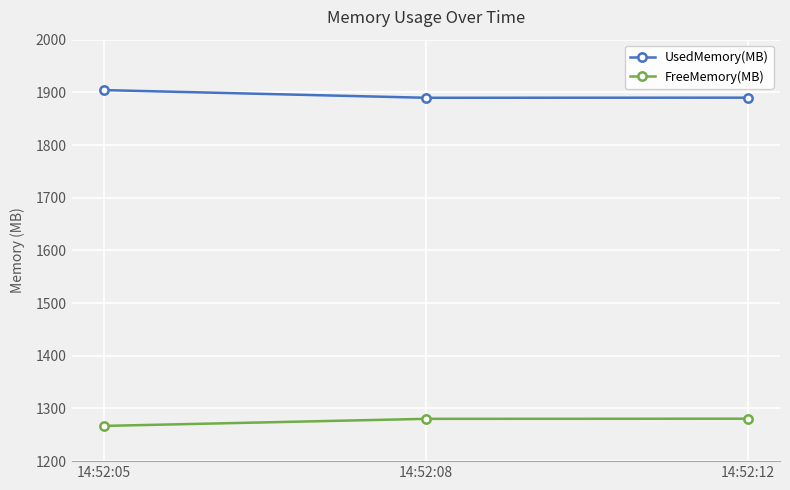

What is the difference between the maximum and minimum values in the UsedMemory(MB) series?

14.6